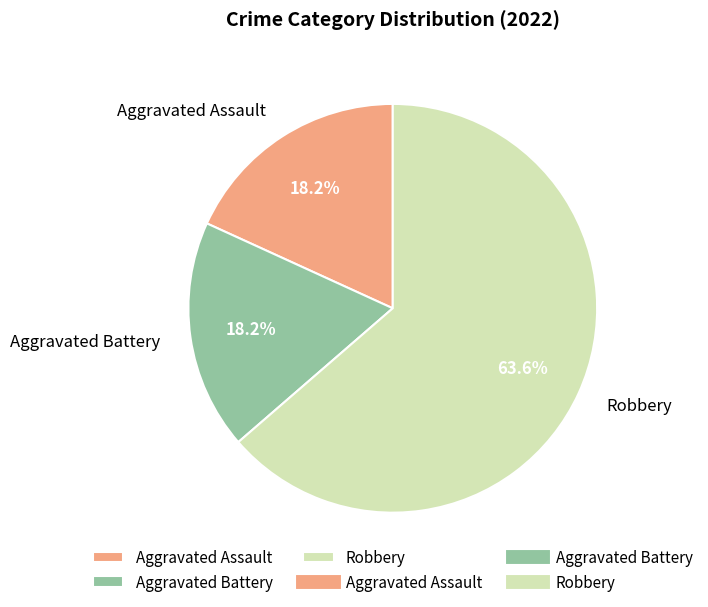

Which slice represents more than half of the pie?

Robbery